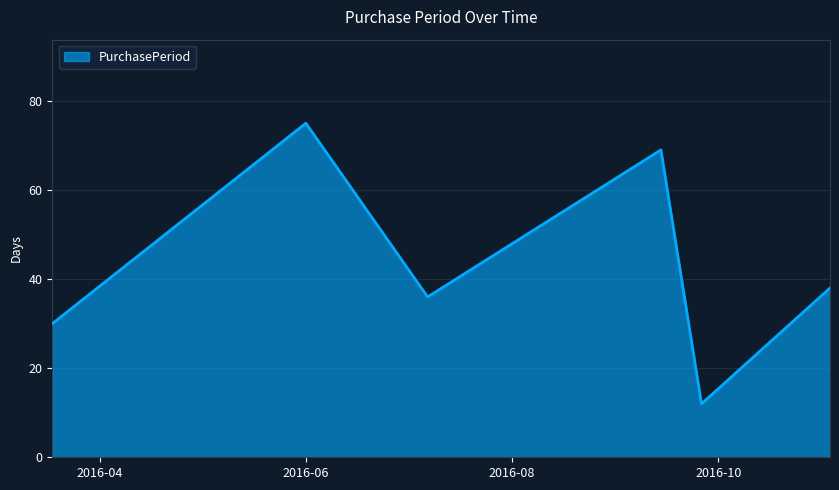

What is the sum of all values?

260